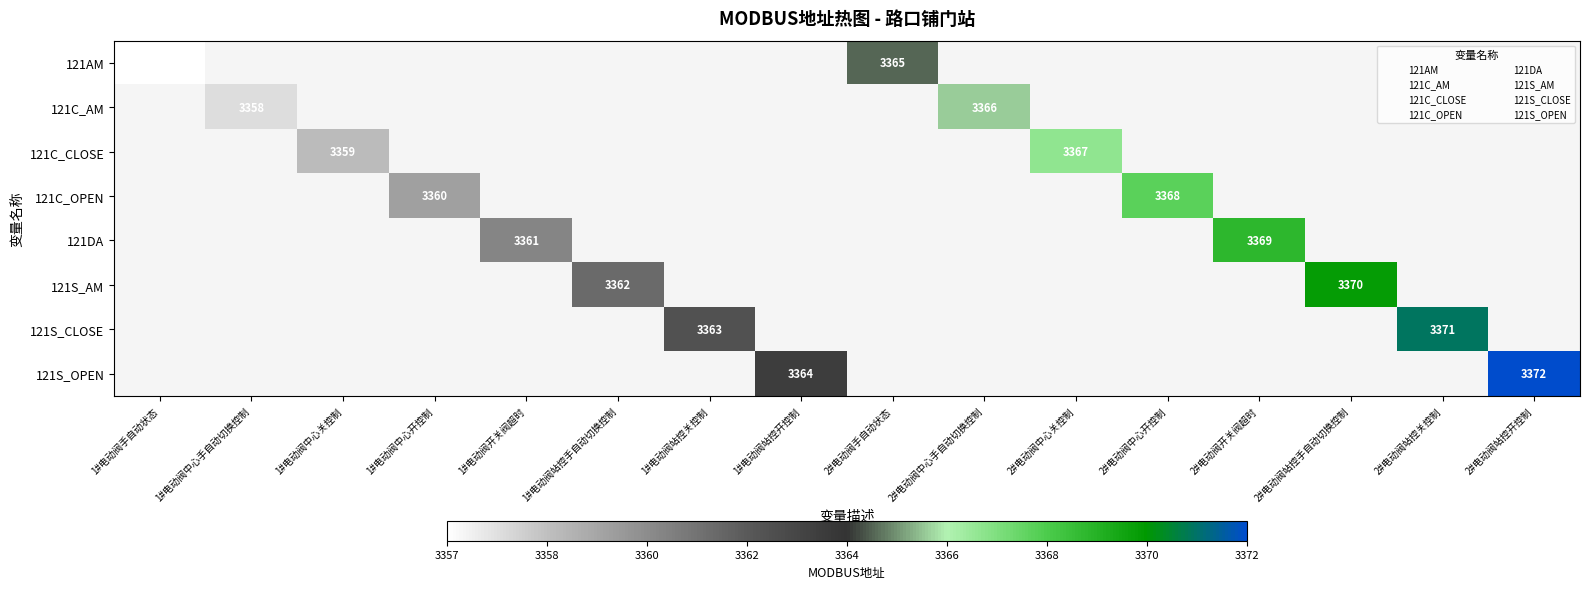

Is the value of 121AM at 2#电动阀站控手自动切换控制 greater than the value of 121S_AM at 2#电动阀中心开控制?

No